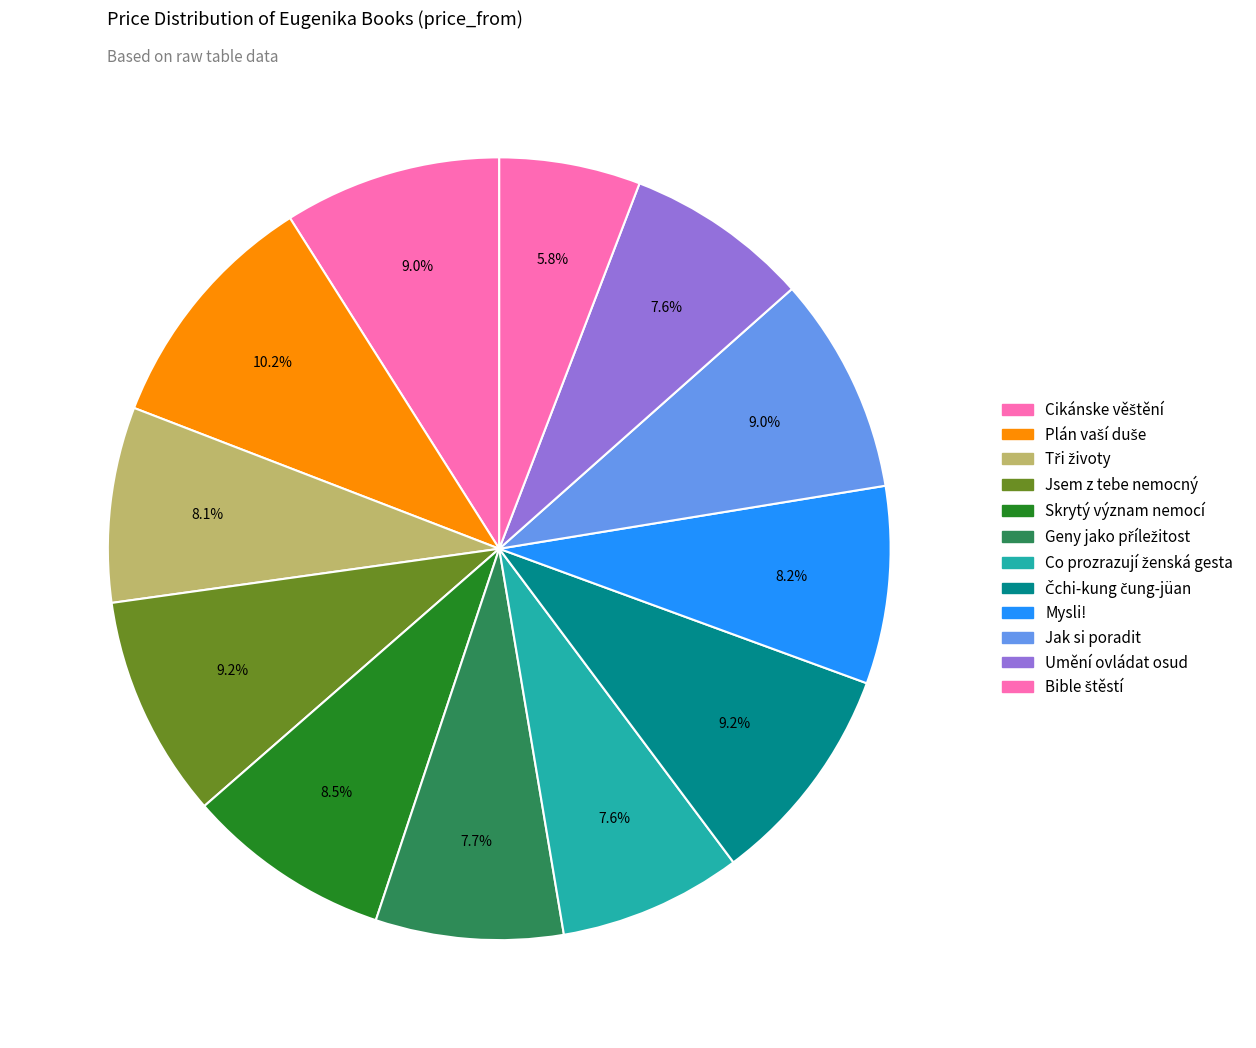

Count the number of slices in the pie.

12